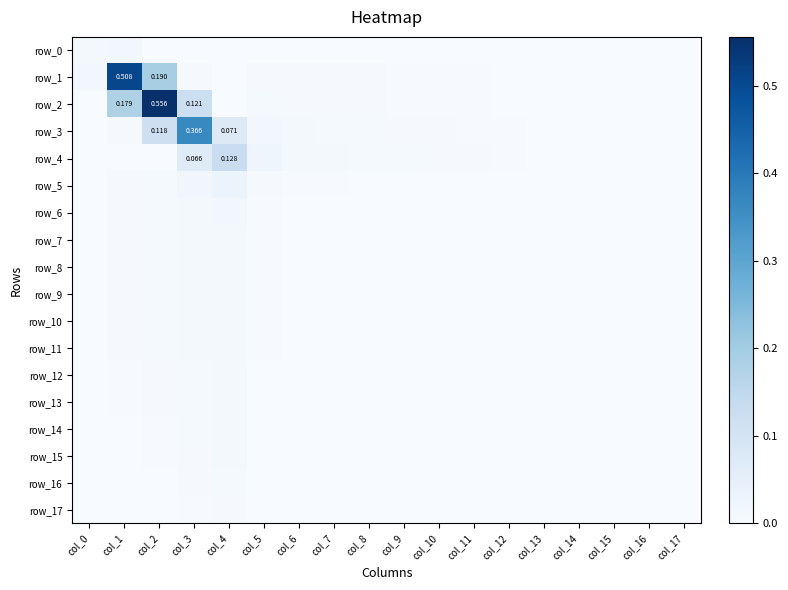

Reading left to right, what are all the values shown in this chart?

row_0: 0.0	0.0	0.0	0.0	0.0	0.0	0.0	0.0	0.0	0.0	0.0	0.0	0.0	0.0	0.0	0.0	0.0	0.0
row_1: 0.0	0.5	0.2	0.0	0.0	0.0	0.0	0.0	0.0	0.0	0.0	0.0	0.0	0.0	0.0	0.0	0.0	0.0
row_2: 0.0	0.2	0.6	0.1	0.0	0.0	0.0	0.0	0.0	0.0	0.0	0.0	0.0	0.0	0.0	0.0	0.0	0.0
row_3: 0.0	0.0	0.1	0.4	0.1	0.0	0.0	0.0	0.0	0.0	0.0	0.0	0.0	0.0	0.0	0.0	0.0	0.0
row_4: 0.0	0.0	0.0	0.1	0.1	0.0	0.0	0.0	0.0	0.0	0.0	0.0	0.0	0.0	0.0	0.0	0.0	0.0
row_5: 0.0	0.0	0.0	0.0	0.0	0.0	0.0	0.0	0.0	0.0	0.0	0.0	0.0	0.0	0.0	0.0	0.0	0.0
row_6: 0.0	0.0	0.0	0.0	0.0	0.0	0.0	0.0	0.0	0.0	0.0	0.0	0.0	0.0	0.0	0.0	0.0	0.0
row_7: 0.0	0.0	0.0	0.0	0.0	0.0	0.0	0.0	0.0	0.0	0.0	0.0	0.0	0.0	0.0	0.0	0.0	0.0
row_8: 0.0	0.0	0.0	0.0	0.0	0.0	0.0	0.0	0.0	0.0	0.0	0.0	0.0	0.0	0.0	0.0	0.0	0.0
row_9: 0.0	0.0	0.0	0.0	0.0	0.0	0.0	0.0	0.0	0.0	0.0	0.0	0.0	0.0	0.0	0.0	0.0	0.0
row_10: 0.0	0.0	0.0	0.0	0.0	0.0	0.0	0.0	0.0	0.0	0.0	0.0	0.0	0.0	0.0	0.0	0.0	0.0
row_11: 0.0	0.0	0.0	0.0	0.0	0.0	0.0	0.0	0.0	0.0	0.0	0.0	0.0	0.0	0.0	0.0	0.0	0.0
row_12: 0.0	0.0	0.0	0.0	0.0	0.0	0.0	0.0	0.0	0.0	0.0	0.0	0.0	0.0	0.0	0.0	0.0	0.0
row_13: 0.0	0.0	0.0	0.0	0.0	0.0	0.0	0.0	0.0	0.0	0.0	0.0	0.0	0.0	0.0	0.0	0.0	0.0
row_14: 0.0	0.0	0.0	0.0	0.0	0.0	0.0	0.0	0.0	0.0	0.0	0.0	0.0	0.0	0.0	0.0	0.0	0.0
row_15: 0.0	0.0	0.0	0.0	0.0	0.0	0.0	0.0	0.0	0.0	0.0	0.0	0.0	0.0	0.0	0.0	0.0	0.0
row_16: 0.0	0.0	0.0	0.0	0.0	0.0	0.0	0.0	0.0	0.0	0.0	0.0	0.0	0.0	0.0	0.0	0.0	0.0
row_17: 0.0	0.0	0.0	0.0	0.0	0.0	0.0	0.0	0.0	0.0	0.0	0.0	0.0	0.0	0.0	0.0	0.0	0.0